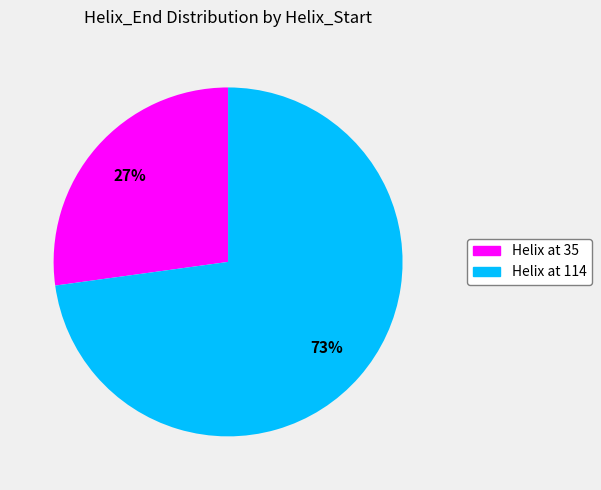

To the nearest percent, what is the difference between the largest and smallest slice percentages?

46%